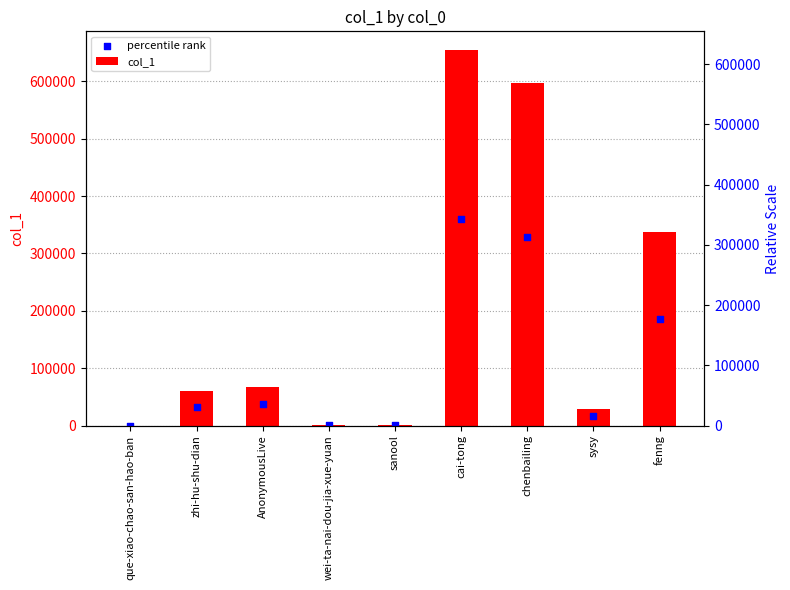

Which series has the largest total across all categories?

col_1